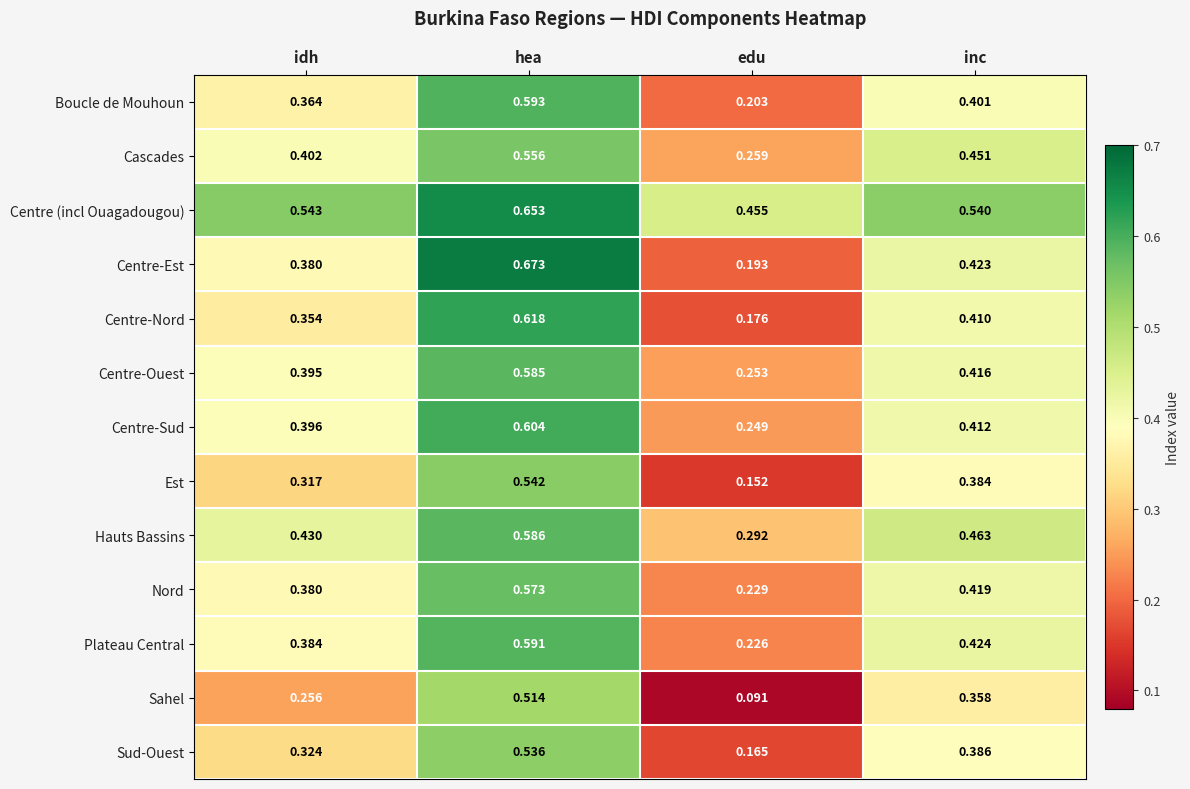

Which series has the largest total across all categories?

Centre (incl Ouagadougou)